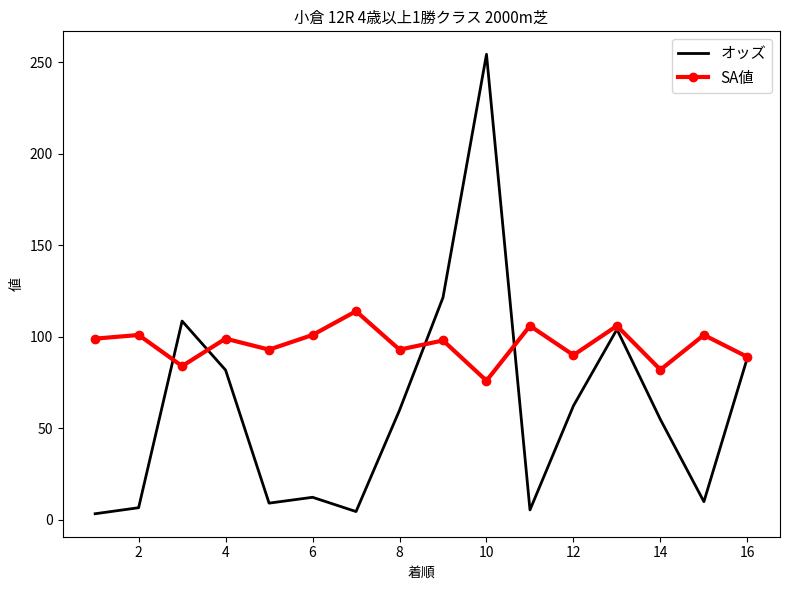

What is the greatest value displayed?

254.4